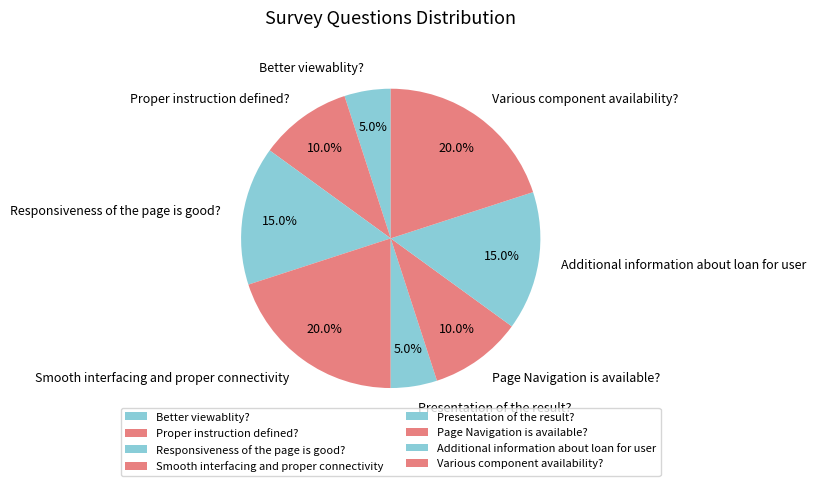

What is the ratio of the value at Smooth interfacing and proper connectivity to the value at Responsiveness of the page is good??

1.3